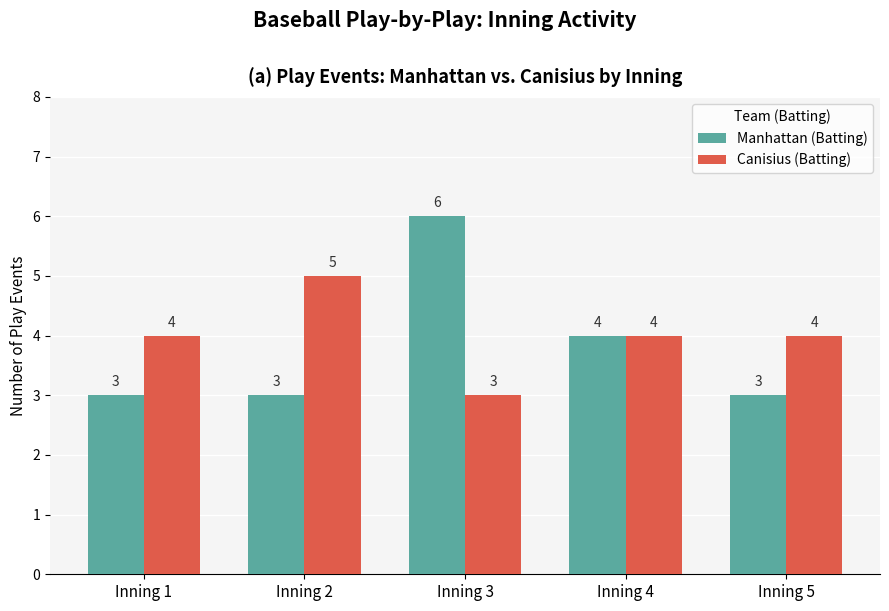

How many Manhattan (Batting) values are between 3 and 4?

4